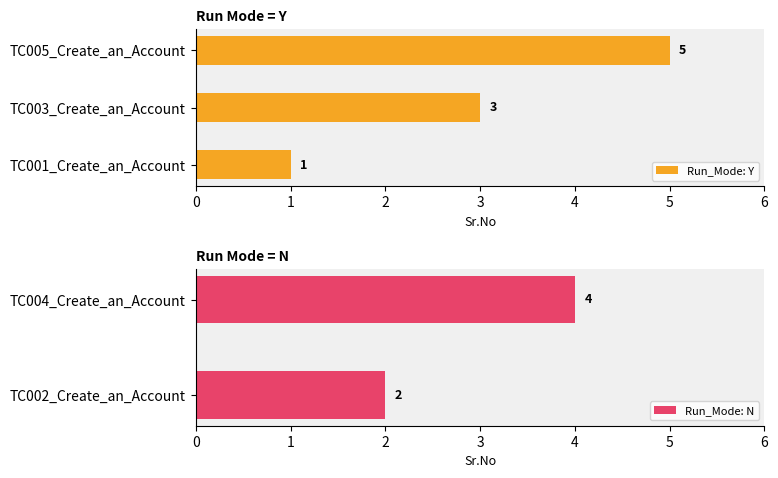

What is the value of the 2nd bar from the left?

3